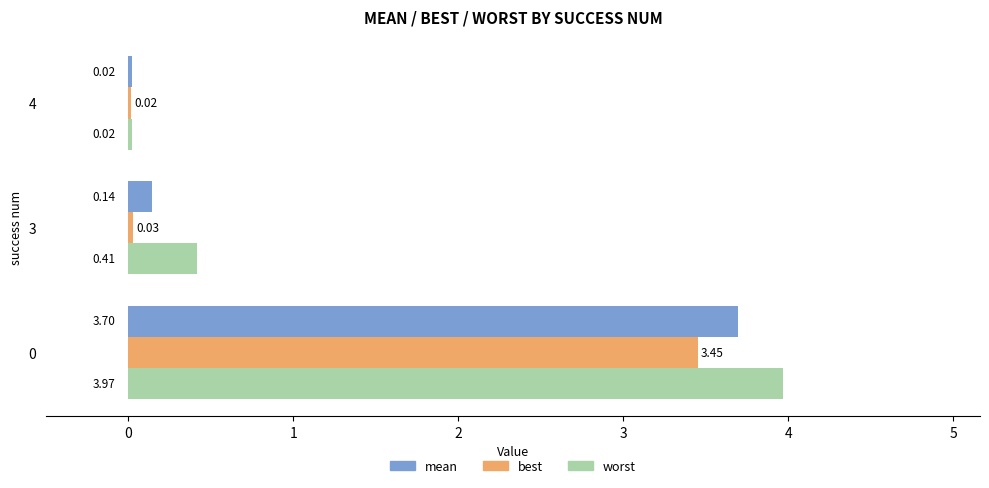

Is the value of worst at 4 greater than the value of mean at 0?

No